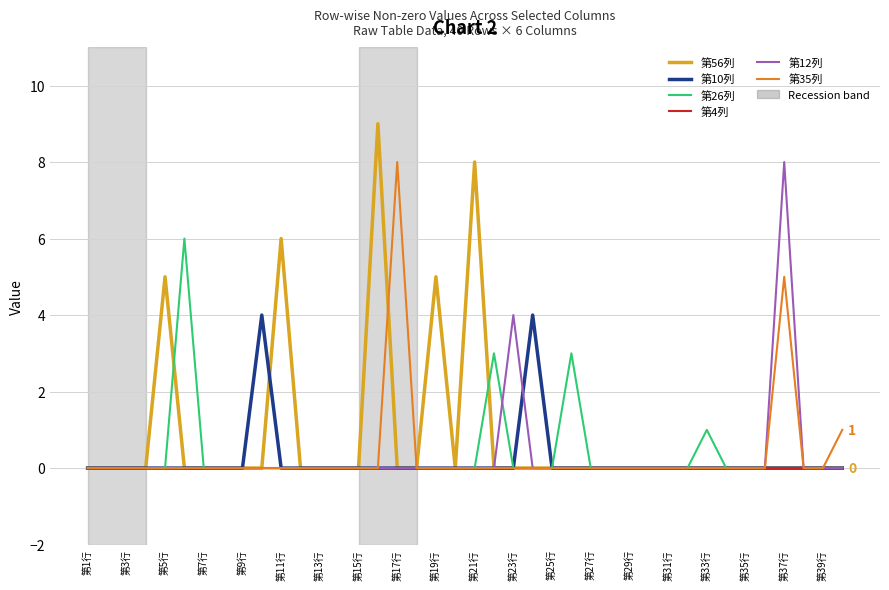

What is the greatest value displayed?

9